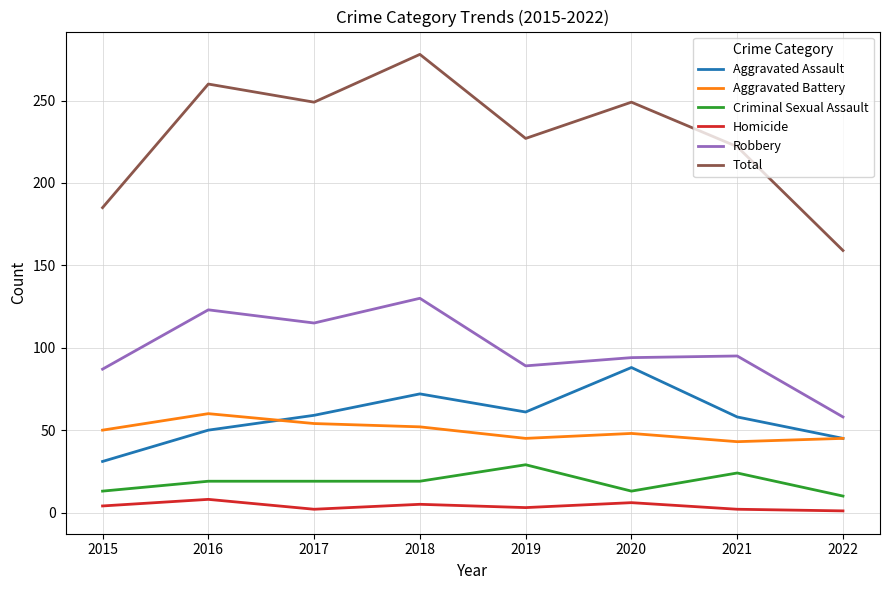

True or false: Aggravated Assault and Homicide intersect in this chart.

False